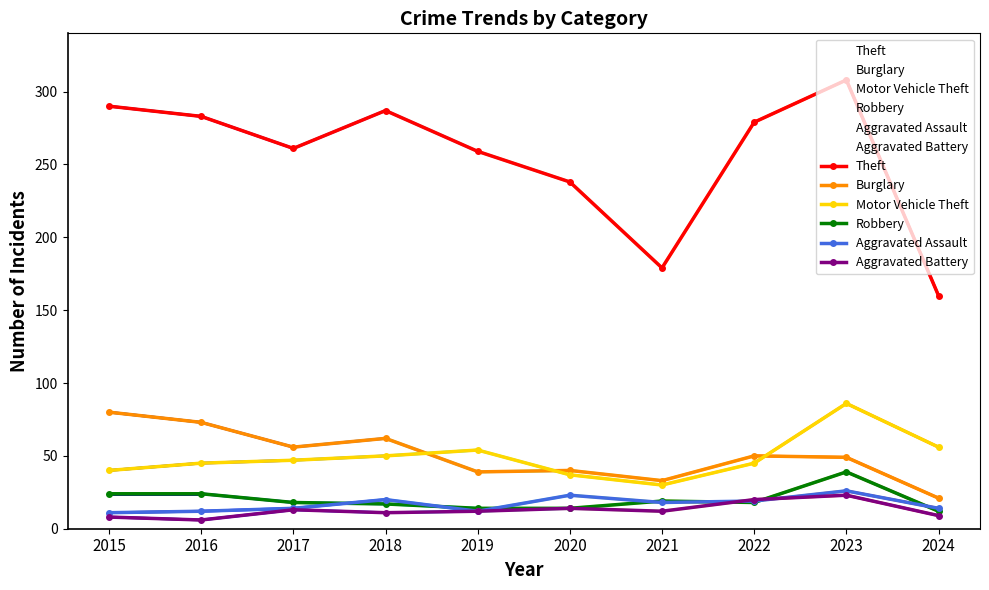

True or false: Motor Vehicle Theft and Aggravated Assault cross at least once.

False